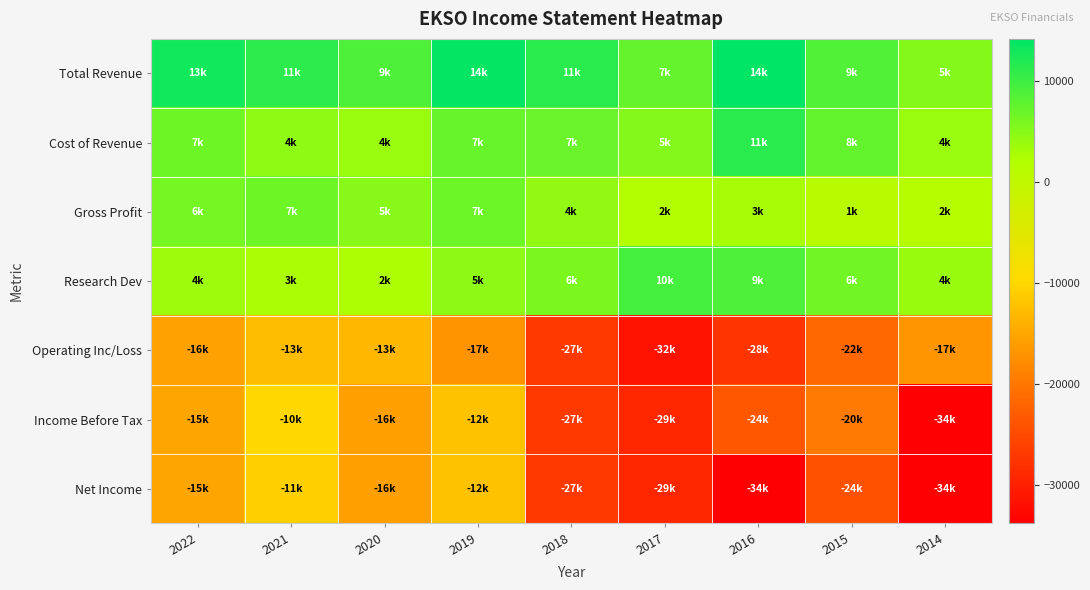

Which category has the lowest value across all series?

2014